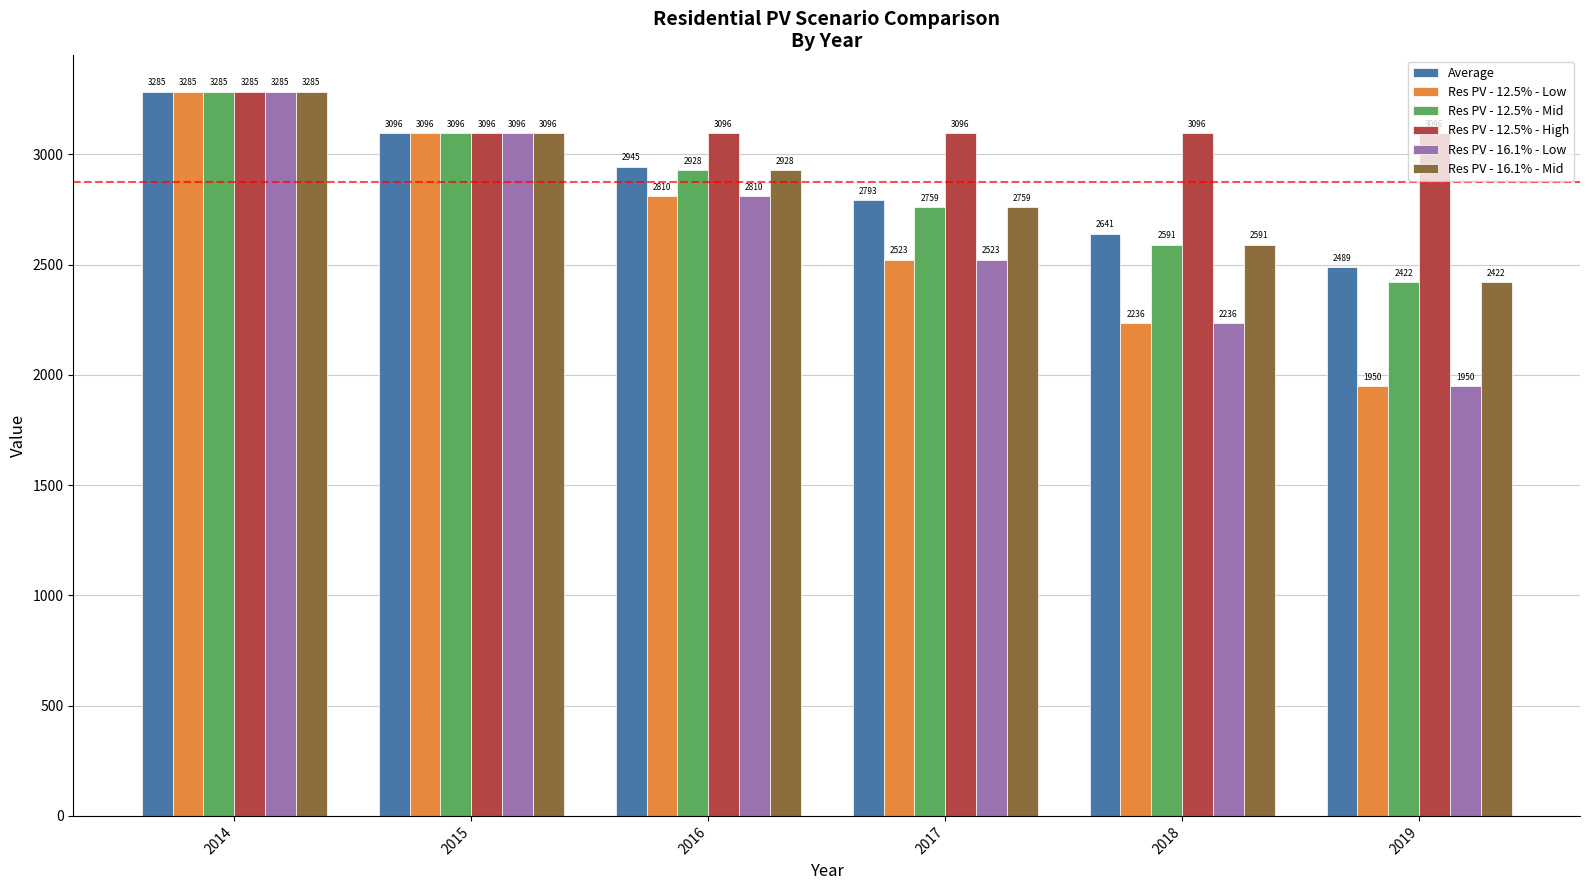

At which category does the chart reach its peak across all series?

2014